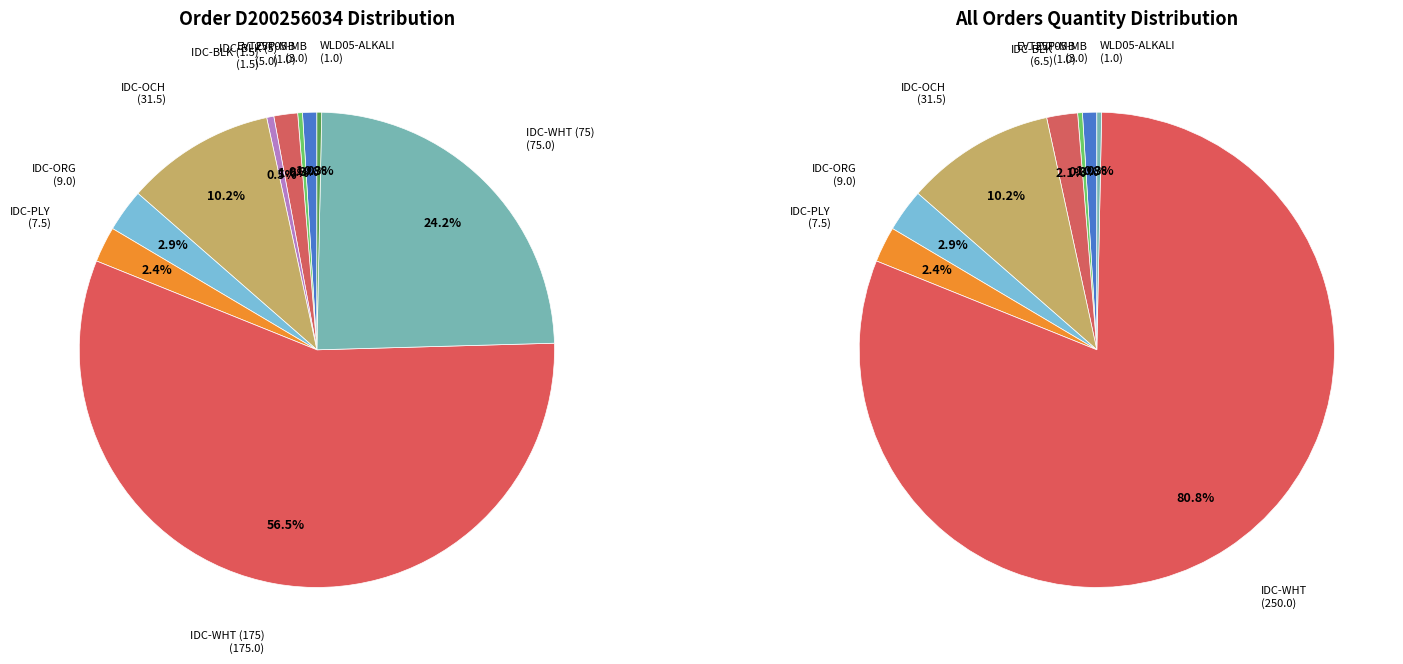

Rank the categories by value from highest to lowest.

IDC-WHT (175), IDC-WHT (75), IDC-OCH, IDC-ORG, IDC-PLY, IDC-BLK (5), EVT05-MB, IDC-BLK (1.5), EVT25P-MB, WLD05-ALKALI